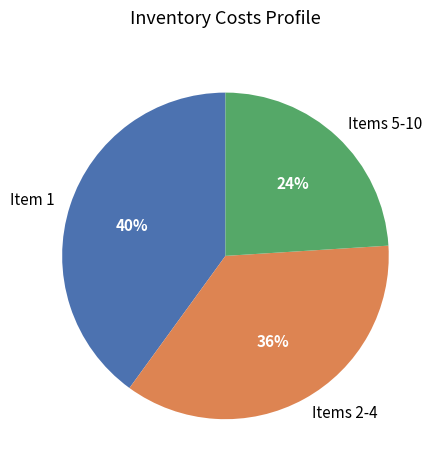

Rank the categories by value from highest to lowest.

Item 1, Items 2-4, Items 5-10